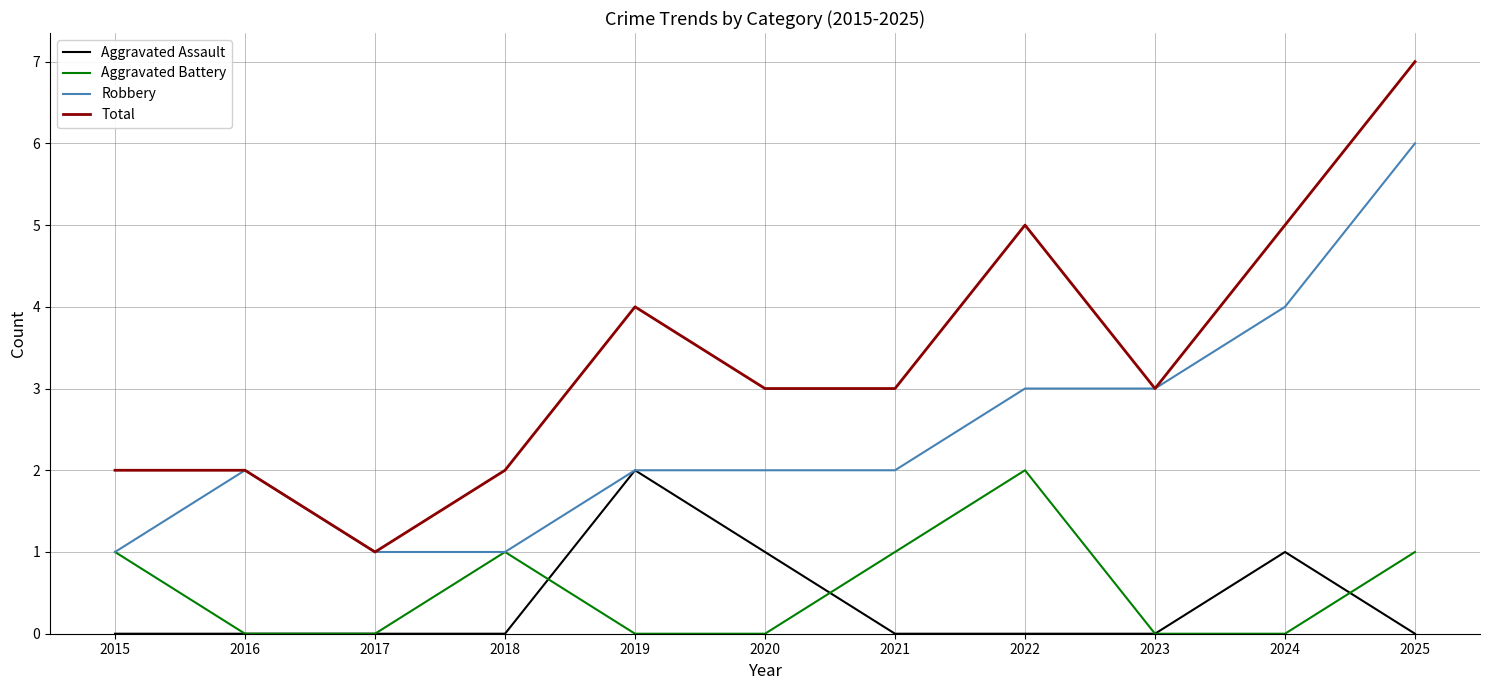

Does the chart have visible grid lines?

Yes